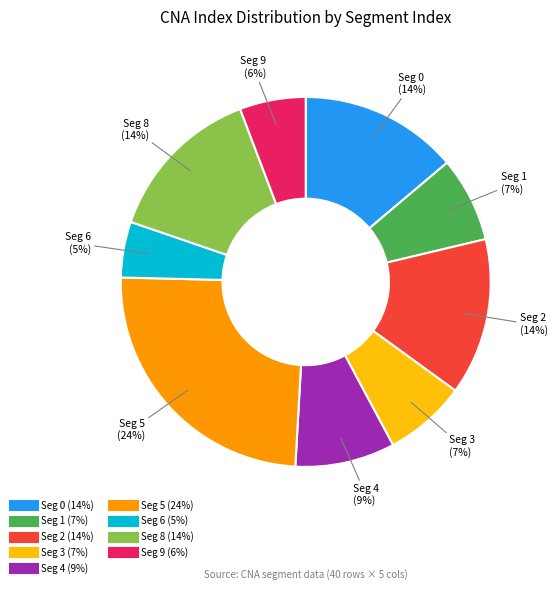

Does any single category account for the majority?

No